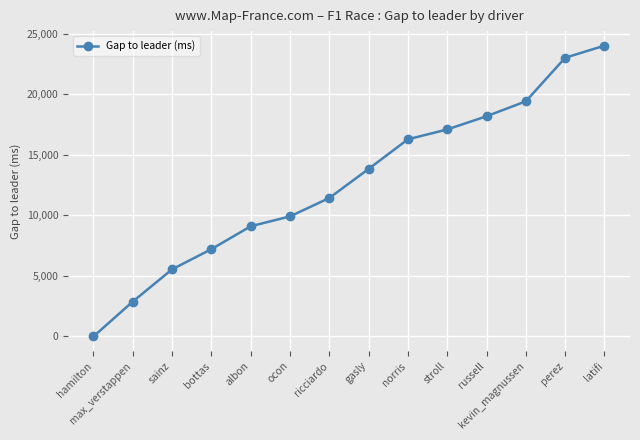

At which label is the value closest to 12003?

ricciardo